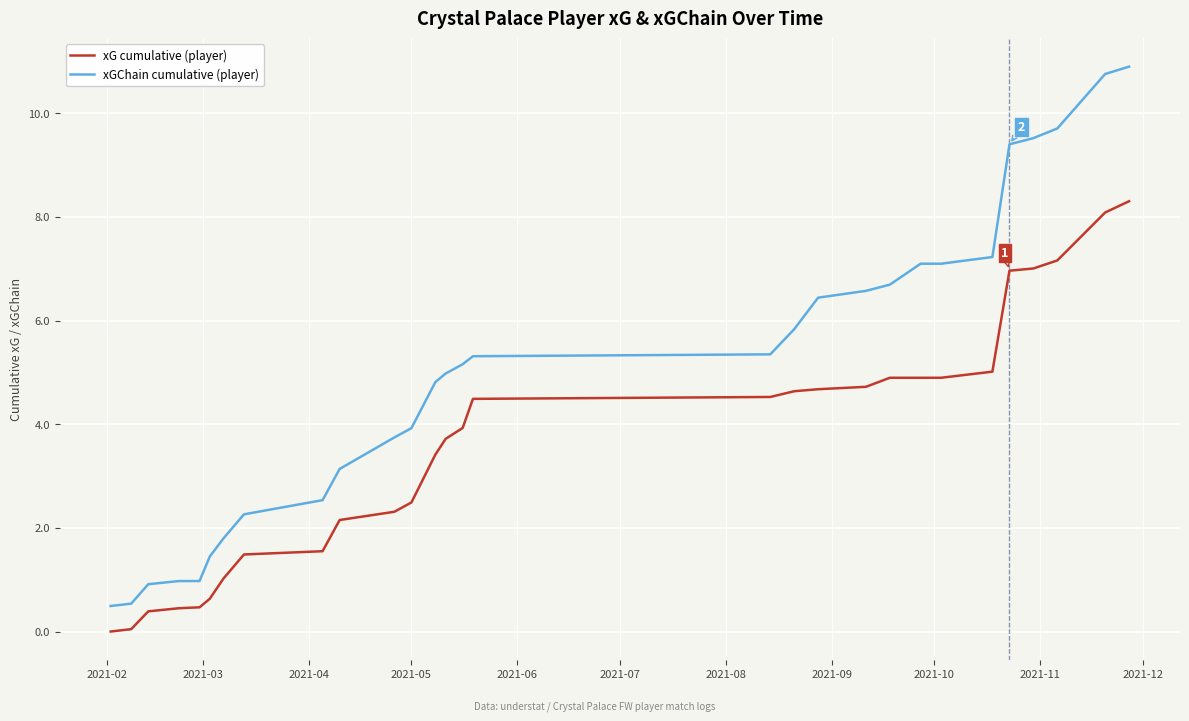

What is the difference between the maximum and minimum values in the xG cumulative (player) series?

8.3